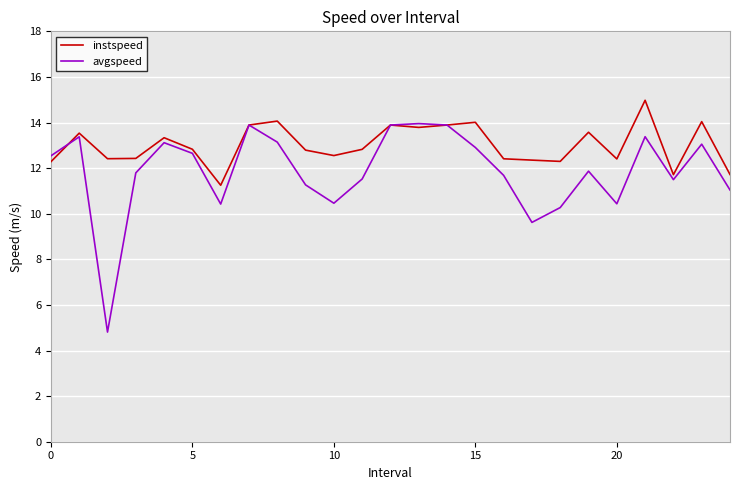

Which series has the largest total across all categories?

instspeed